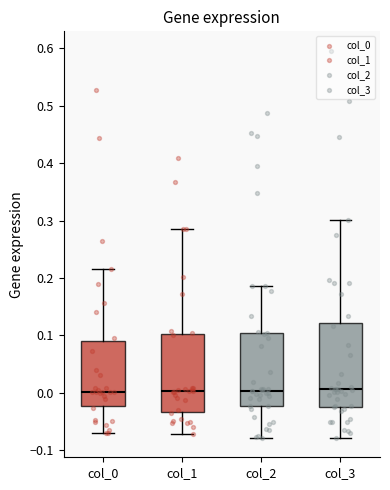

Reading left to right, transcribe this box plot: for each box, give where its median line is, the range the box spans, and where its two whiskers end, as read against the y-axis. The values are not printed on the chart, so give them approximately, as read against the axis.

col_0: median 0.00, box -0.02 to 0.09, whiskers -0.07 to 0.22
col_1: median 0.00, box -0.03 to 0.10, whiskers -0.07 to 0.28
col_2: median 0.00, box -0.02 to 0.11, whiskers -0.08 to 0.19
col_3: median 0.01, box -0.03 to 0.12, whiskers -0.08 to 0.30